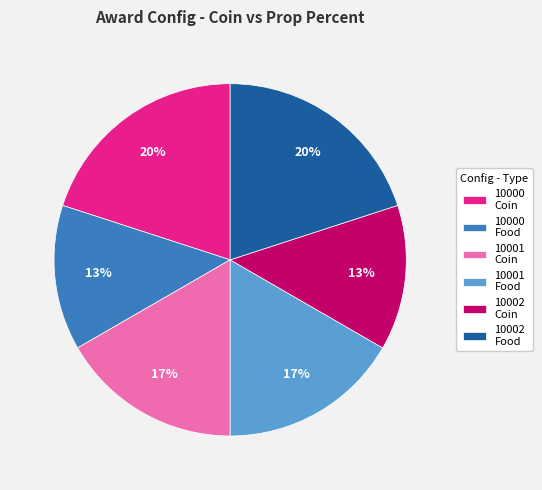

To the nearest percent, what is the difference between the largest and smallest slice percentages?

7%